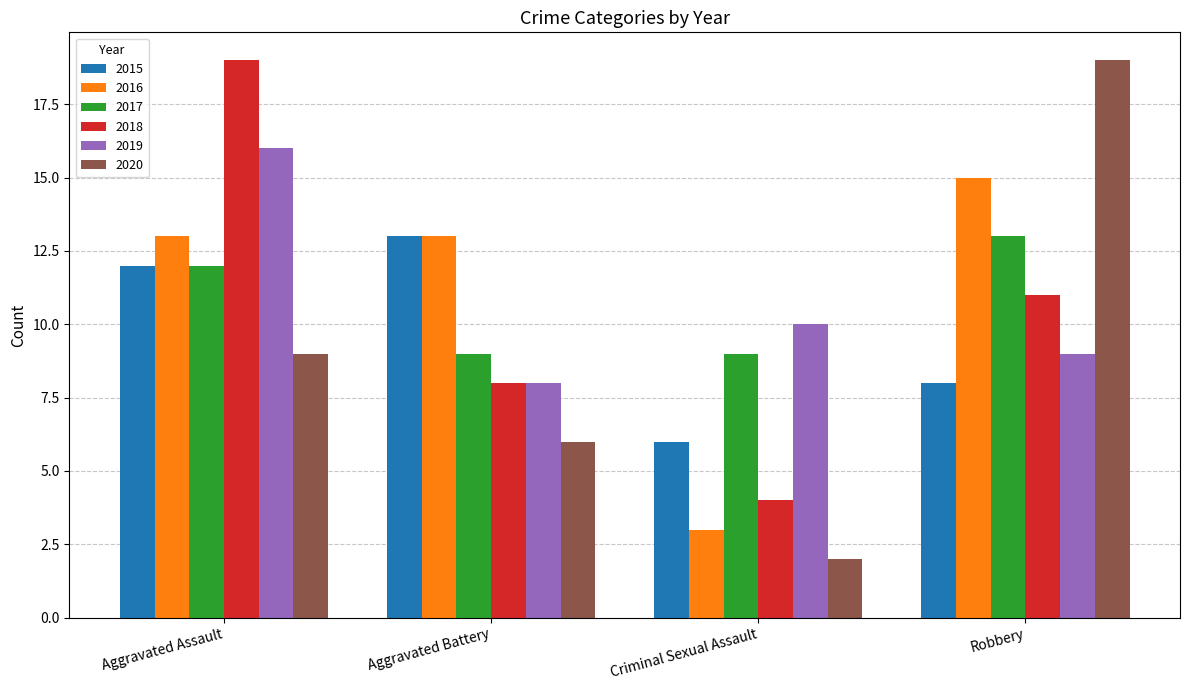

At which label does 2015 reach its peak?

Aggravated Battery